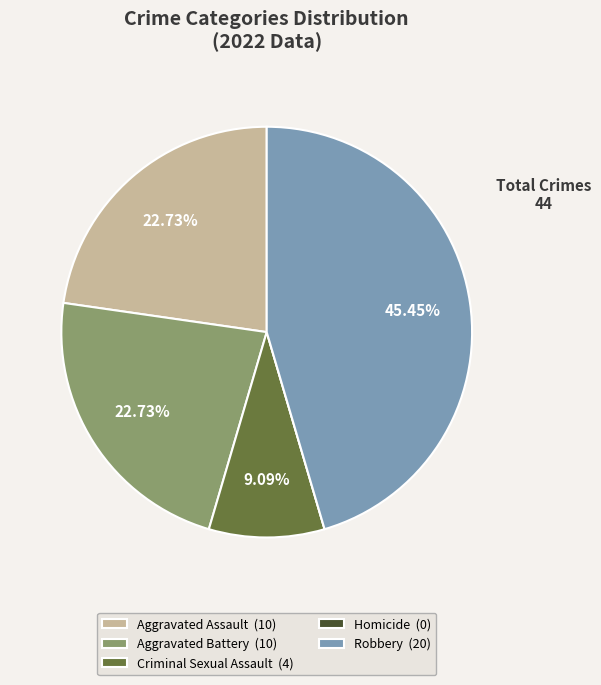

Which has a higher value, Robbery or Aggravated Assault?

Robbery